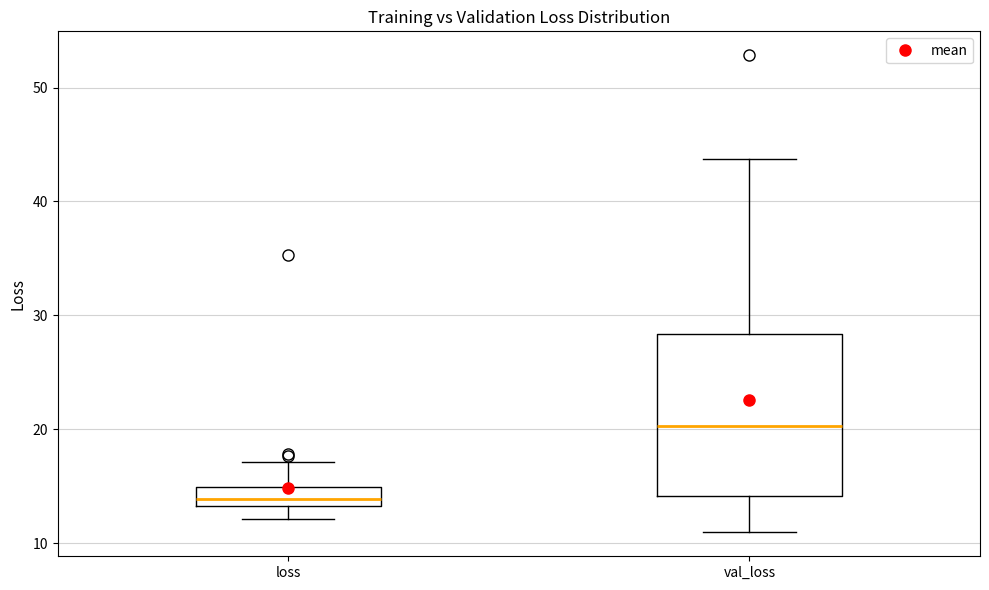

Reading left to right, transcribe this box plot: for each box, give where its median line is, the range the box spans, and where its two whiskers end, as read against the y-axis. The values are not printed on the chart, so give them approximately, as read against the axis.

loss: median 14, box 13 to 15, whiskers 12 to 17
val_loss: median 20, box 14 to 28, whiskers 11 to 44